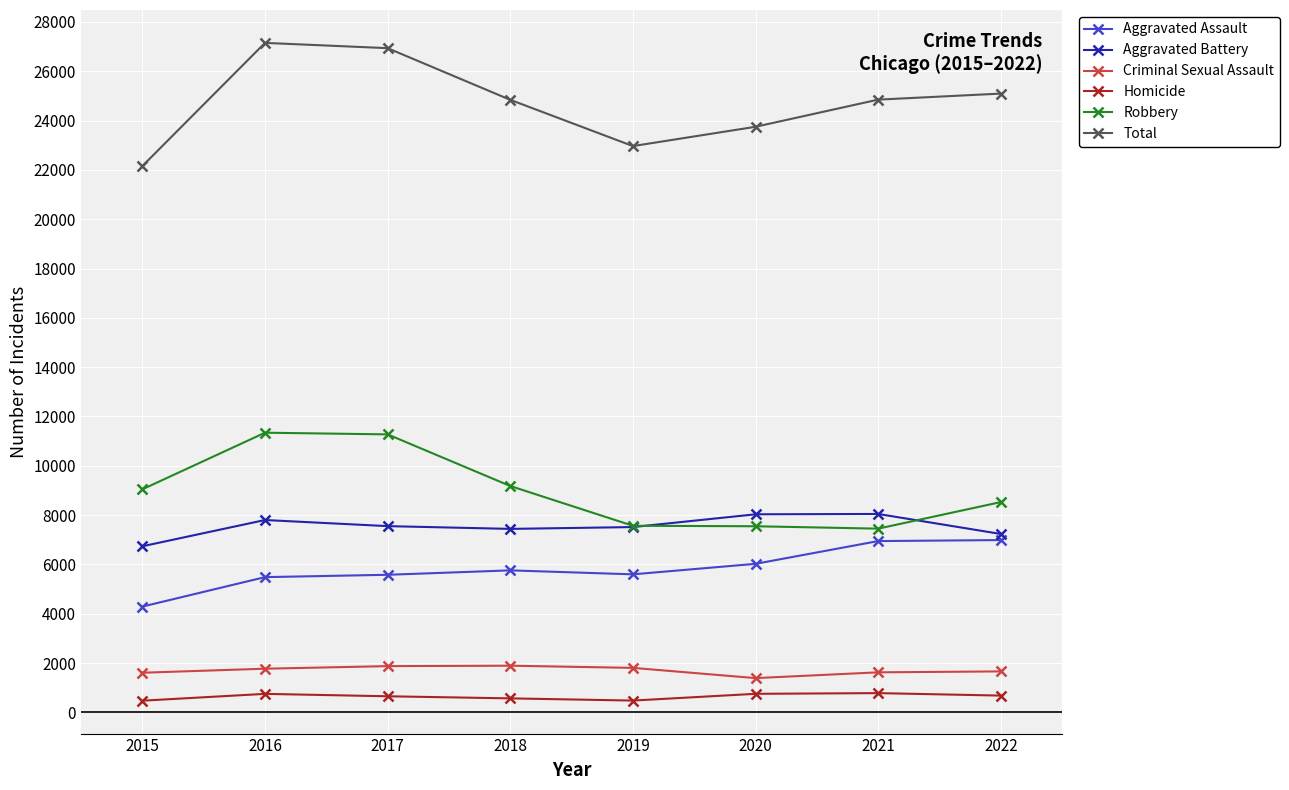

The value of Criminal Sexual Assault at 2015 is 2736. True or false?

False